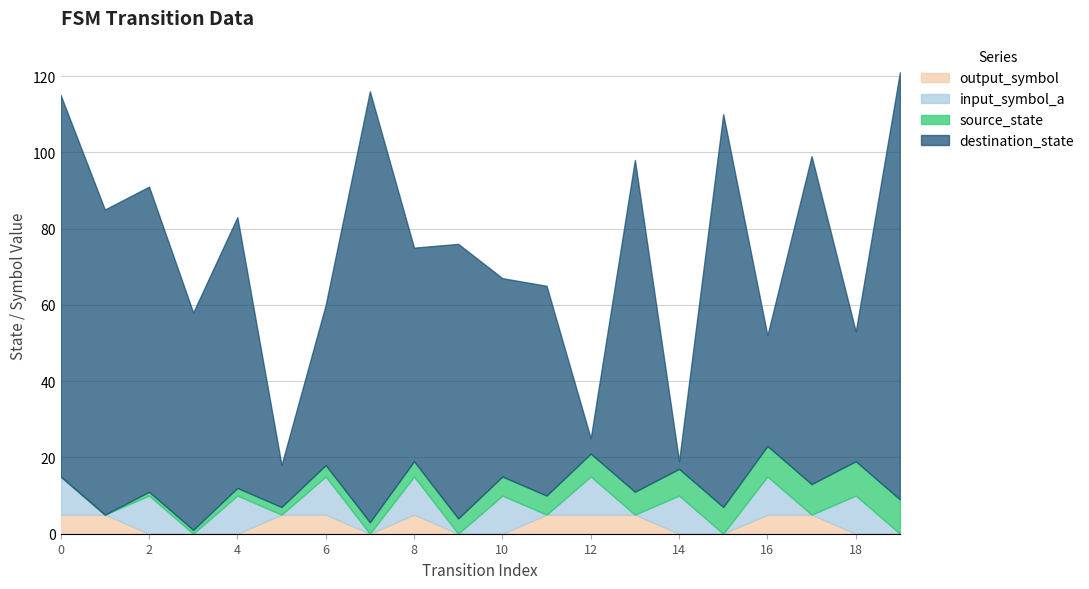

Is the value of destination_state at 1 greater than the value of output_symbol at 2?

Yes